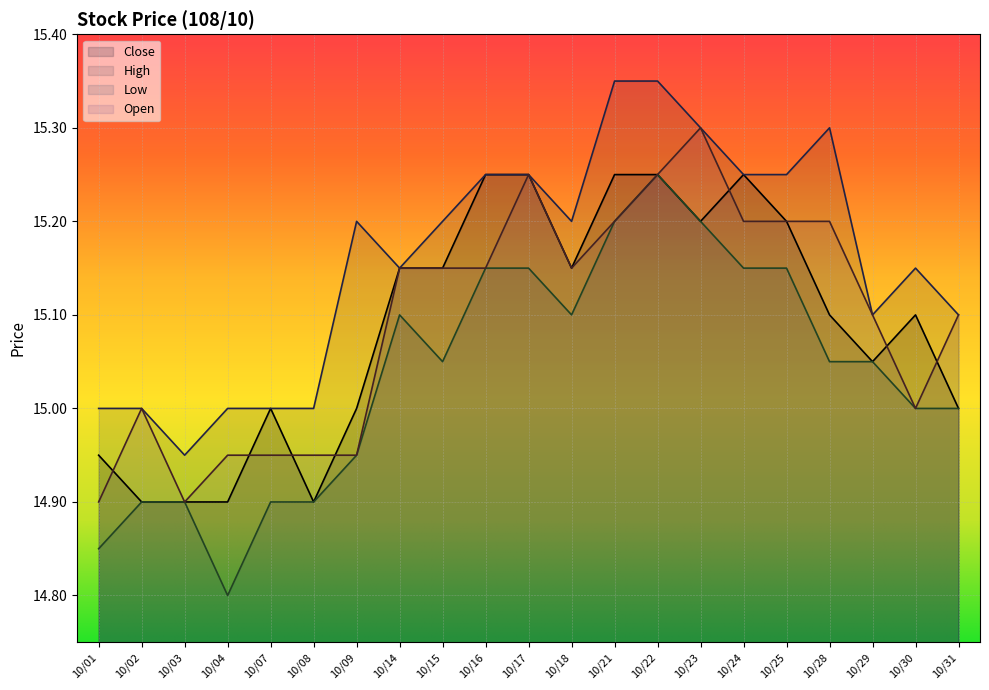

Is the value of High at 10/08 greater than the value of Open at 10/28?

No